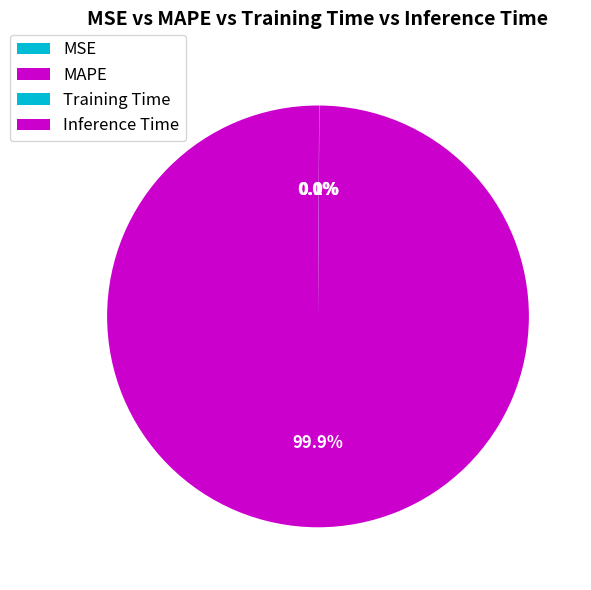

The Inference Time slice represents 0% of the pie. True or false?

True